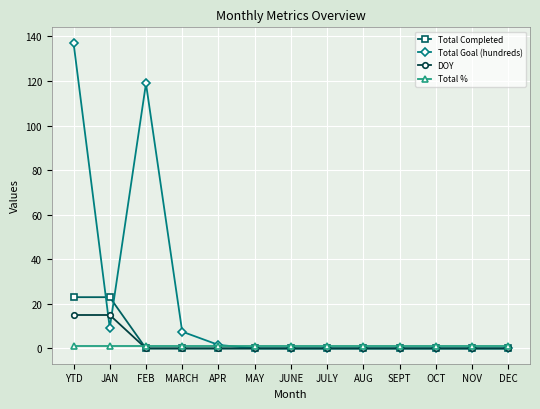

What is the difference between the maximum and second lowest values in the Total Goal (hundreds) series?

137.2